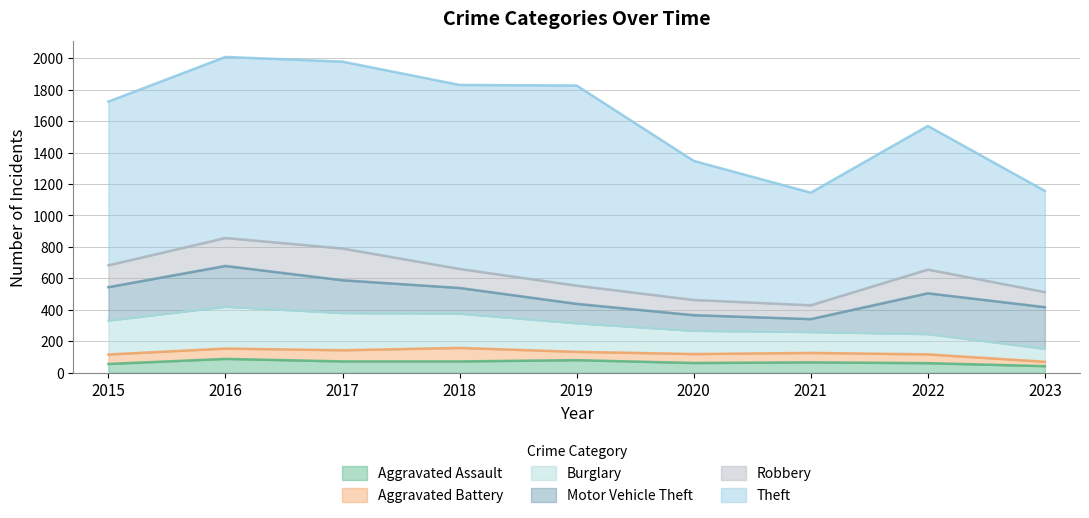

True or false: Motor Vehicle Theft and Aggravated Assault cross at least once.

False